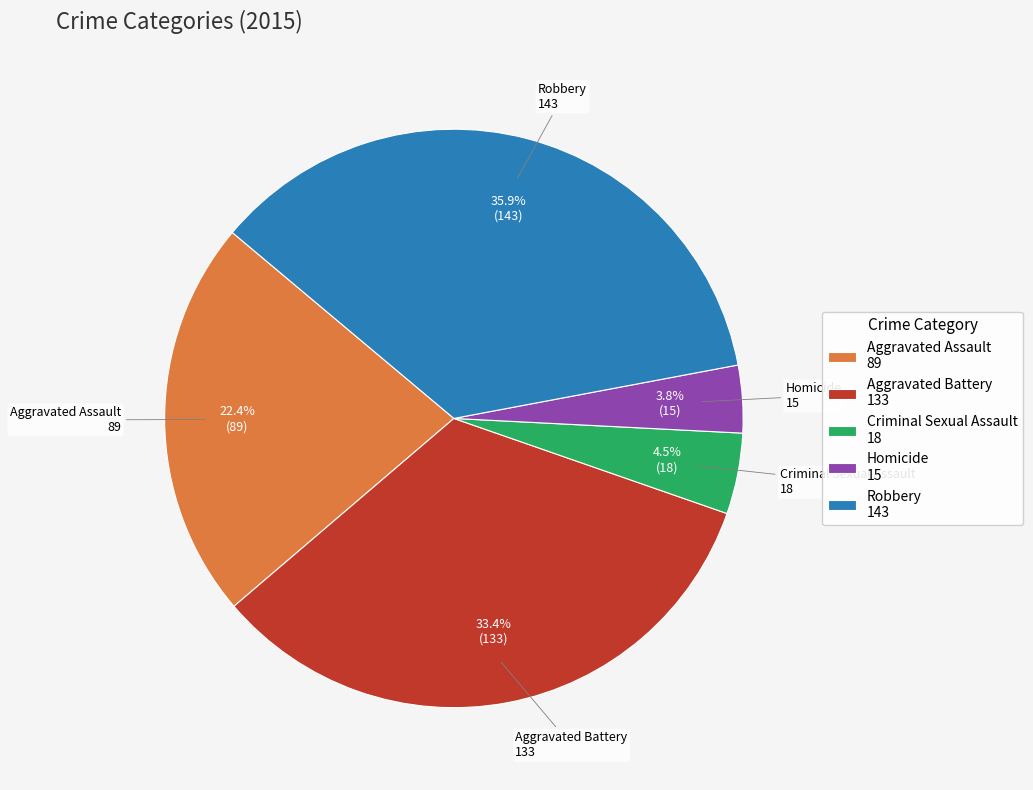

Between Robbery and Aggravated Battery, which is larger?

Robbery